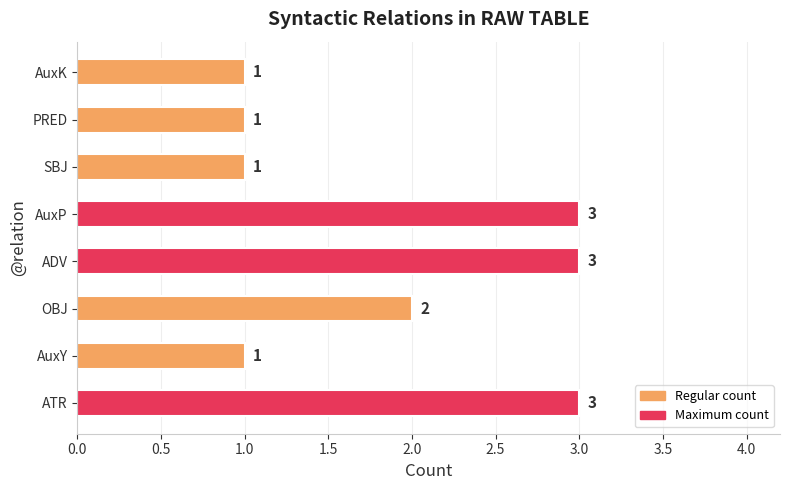

True or false: the data shows 1 at AuxY.

True